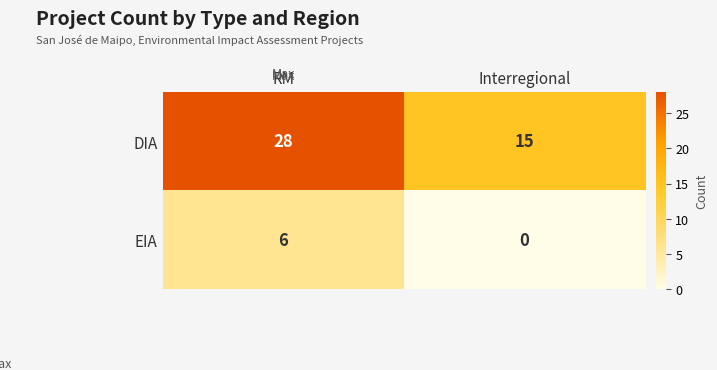

Reading right to left, list all the values displayed in this chart.

DIA: Interregional=15	RM=28
EIA: Interregional=0	RM=6